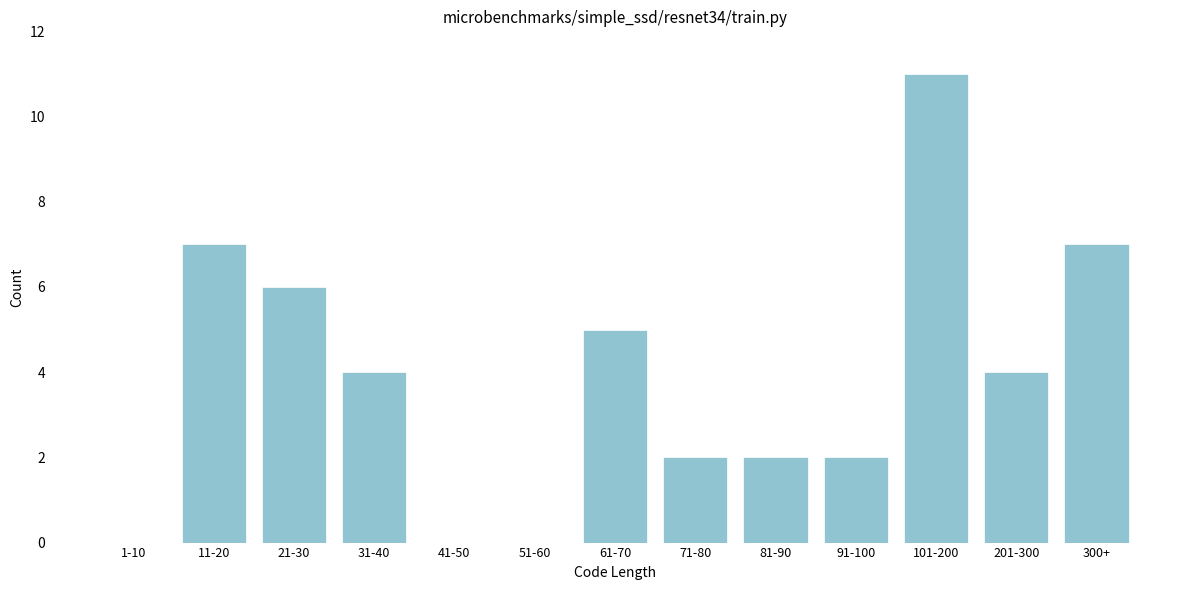

Reading left to right, extract all data points from this chart.

1-10=0	11-20=7	21-30=6	31-40=4	41-50=0	51-60=0	61-70=5	71-80=2	81-90=2	91-100=2	101-200=11	201-300=4	300+=7